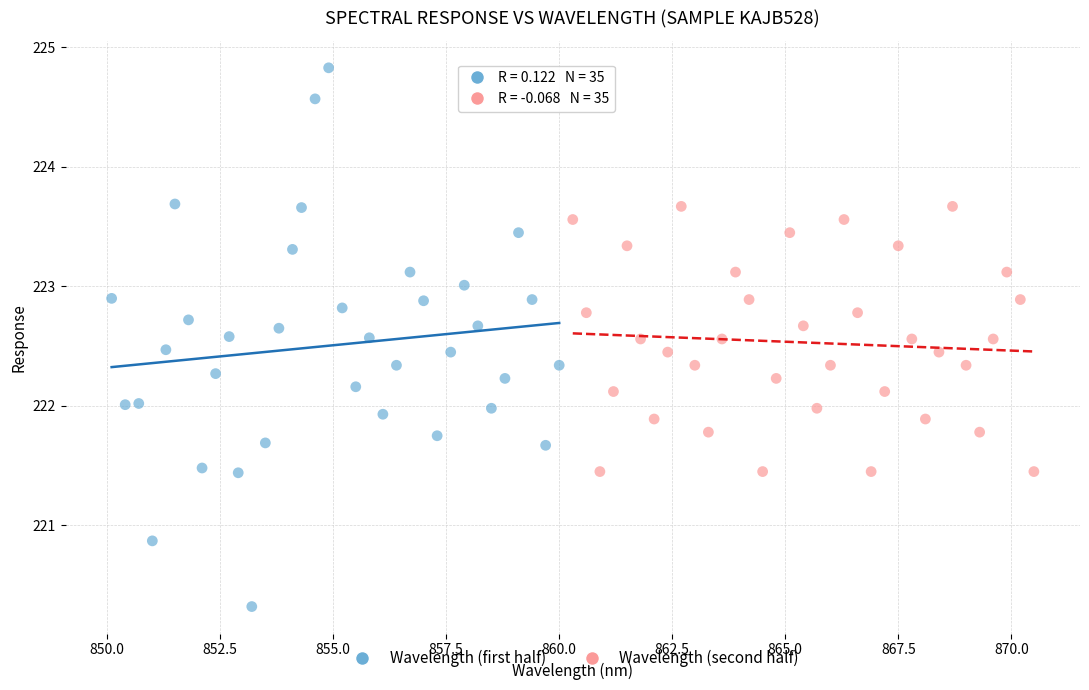

Which series has the widest spread of Y values?

Wavelength (first half)